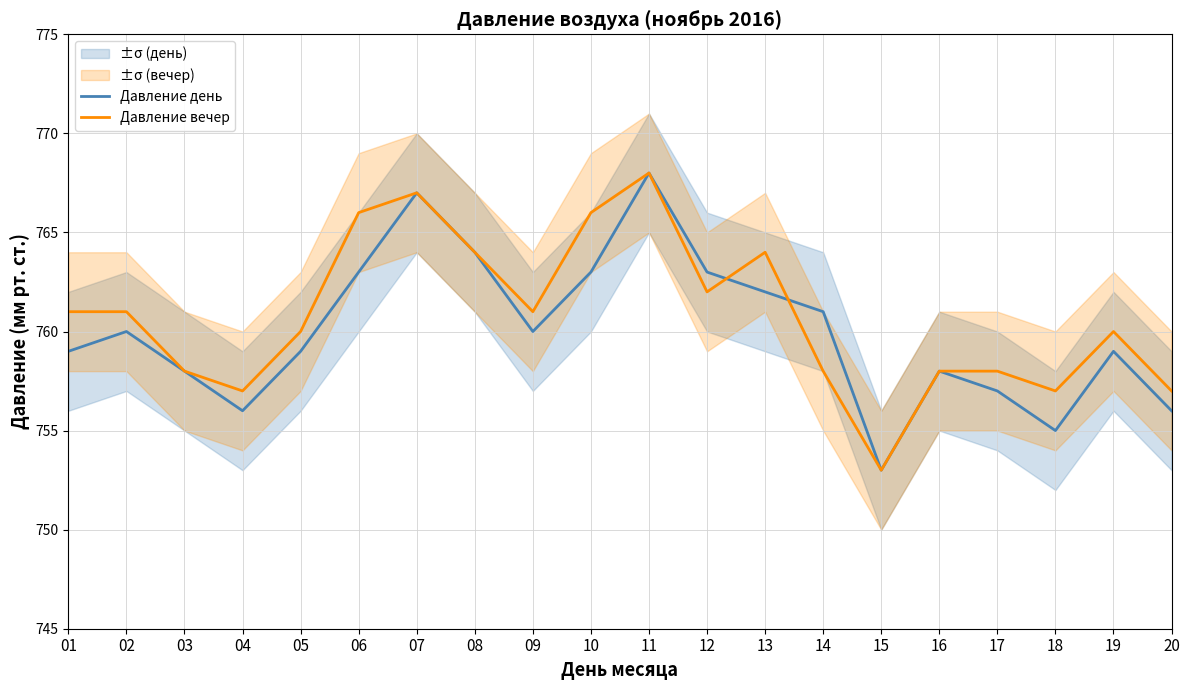

How many lines are shown in the chart?

2